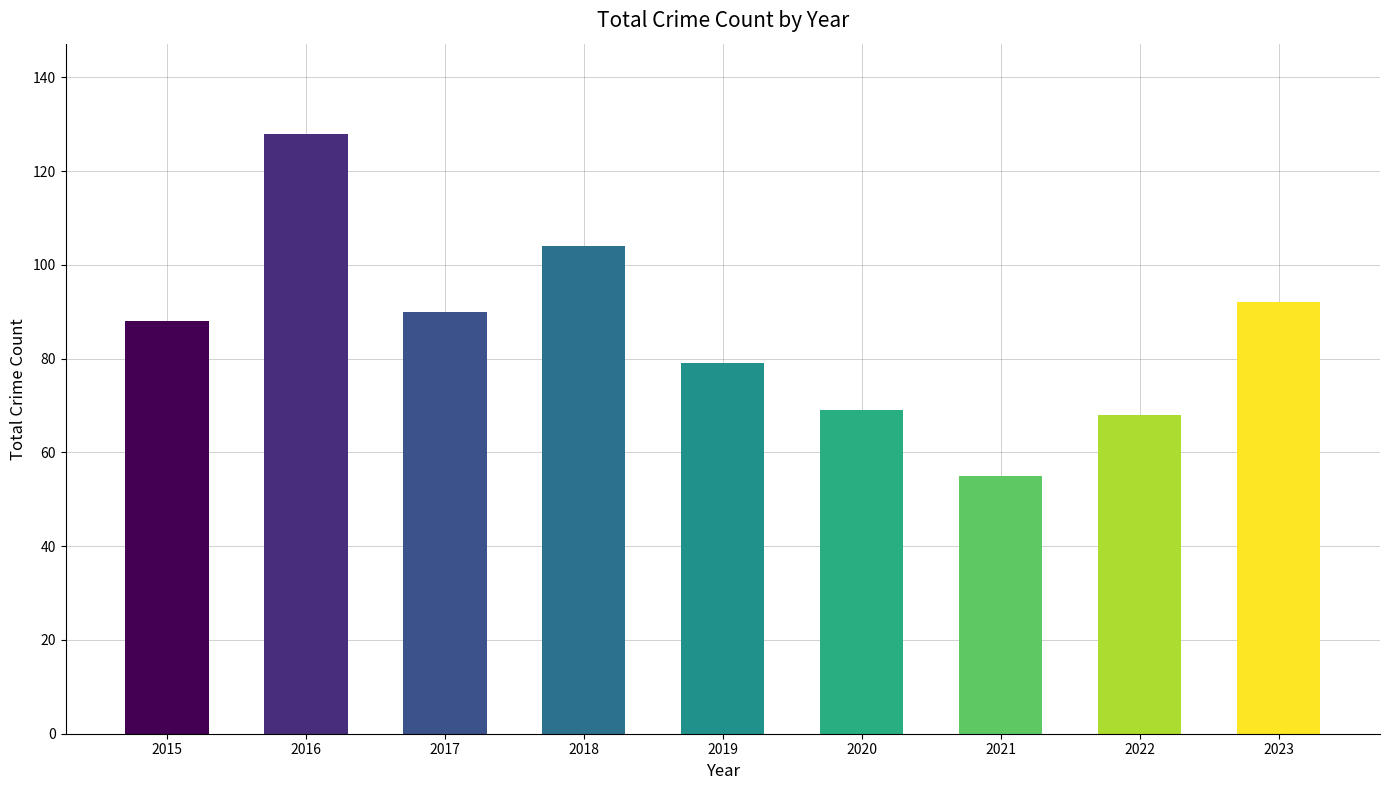

Reading left to right, list all the values displayed in this chart.

88	128	90	104	79	69	55	68	92